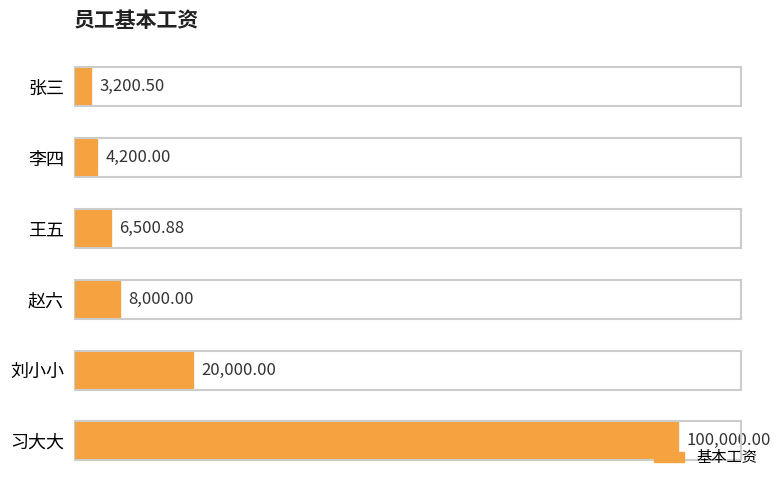

Where is the data nearest to the value 51600?

刘小小